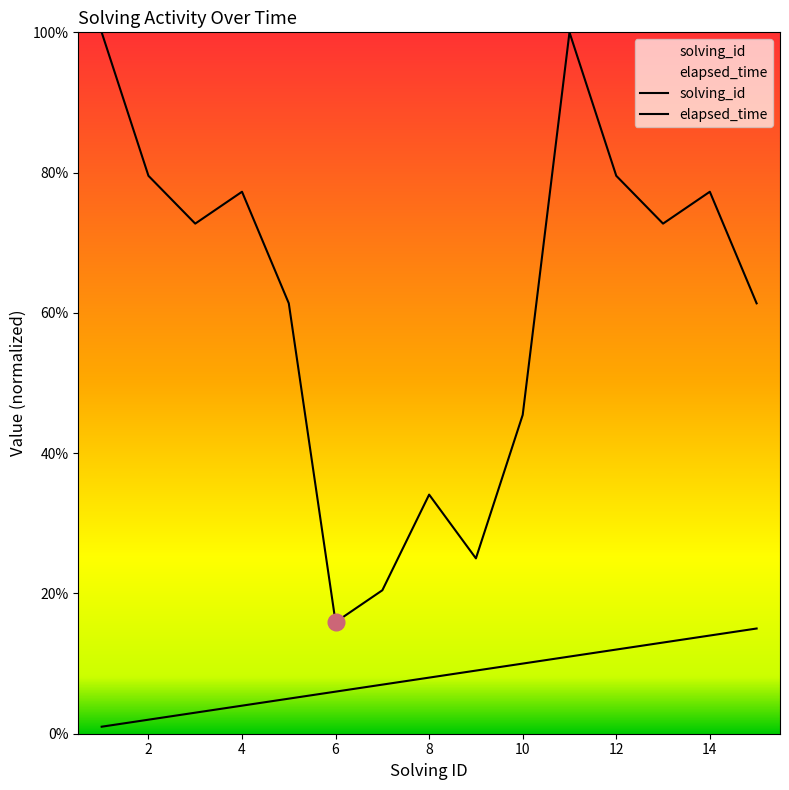

What is the approximate value of solving_id at 10?

10.0